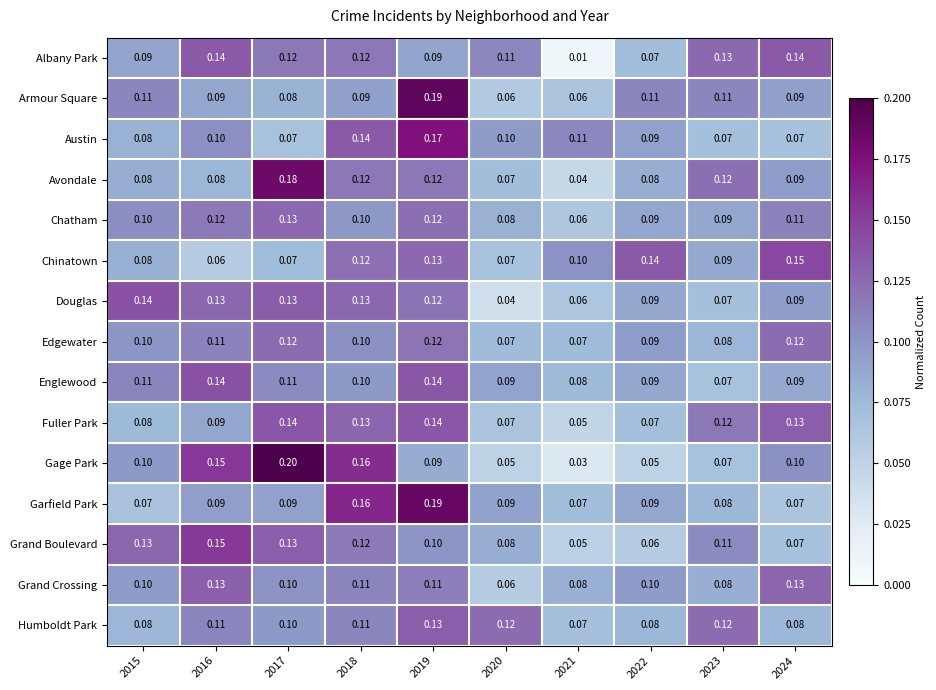

At how many categories does at least one series exceed 0?

10